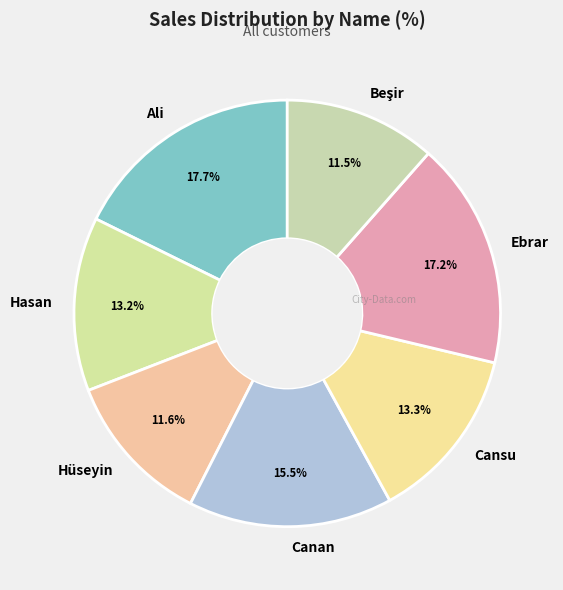

Combined, do Ali and Ebrar account for over 50%?

No